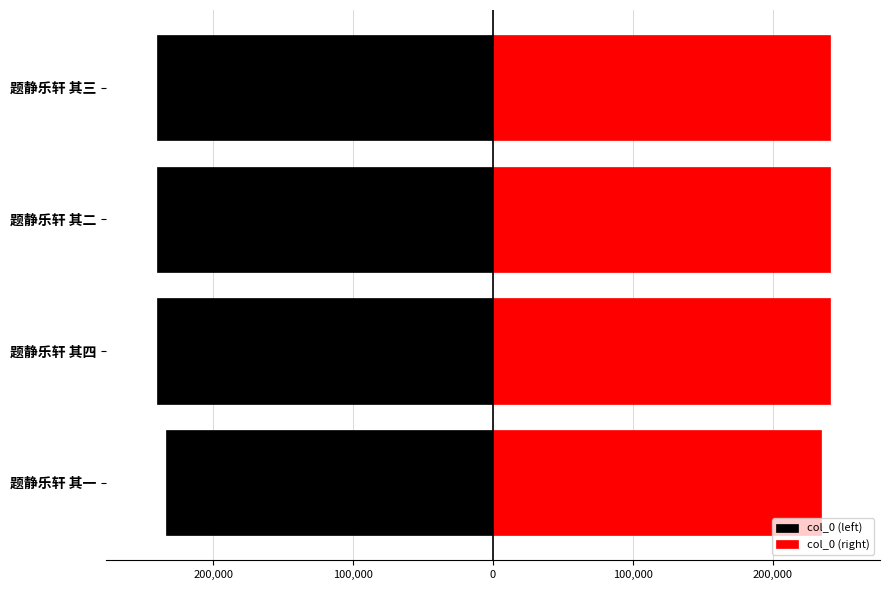

List the series in order of their peak value, highest first.

col_0 (right), col_0 (left)